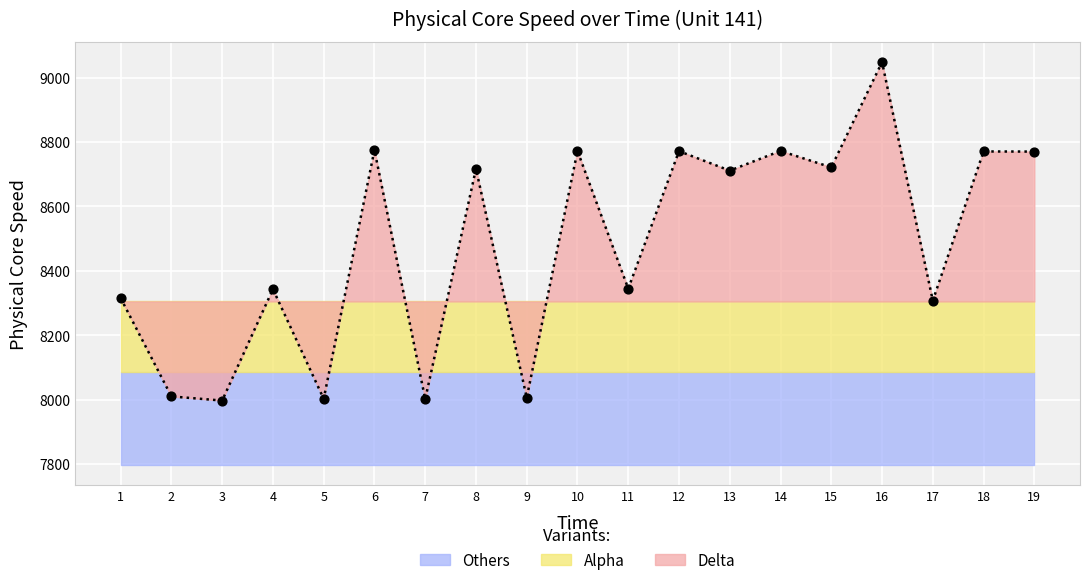

What is the change in value from 6 to 11?

-430.4